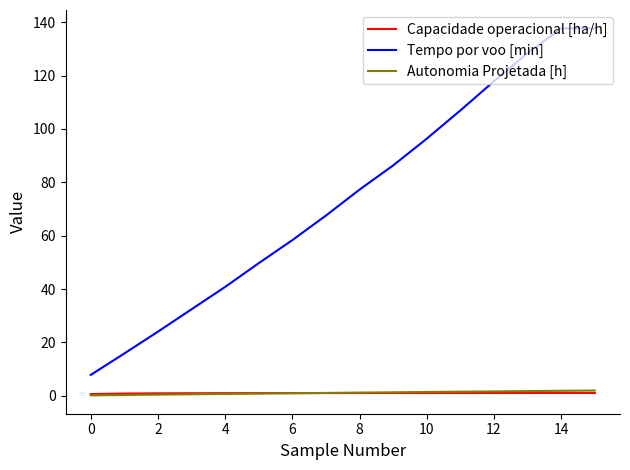

True or false: Tempo por voo [min] and Capacidade operacional [ha/h] cross at least once.

False